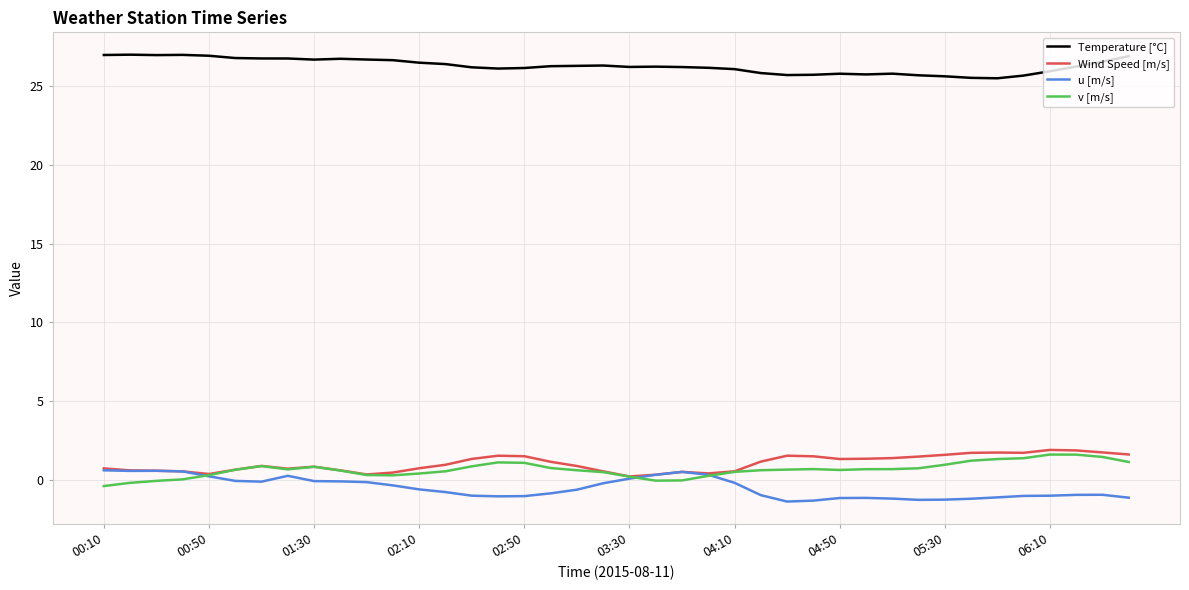

Which series has the largest total across all categories?

Temperature [°C]